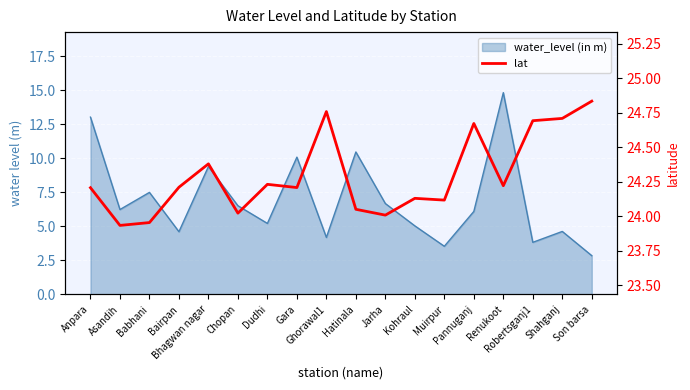

What is the label of the 15th point from the left?

Renukoot